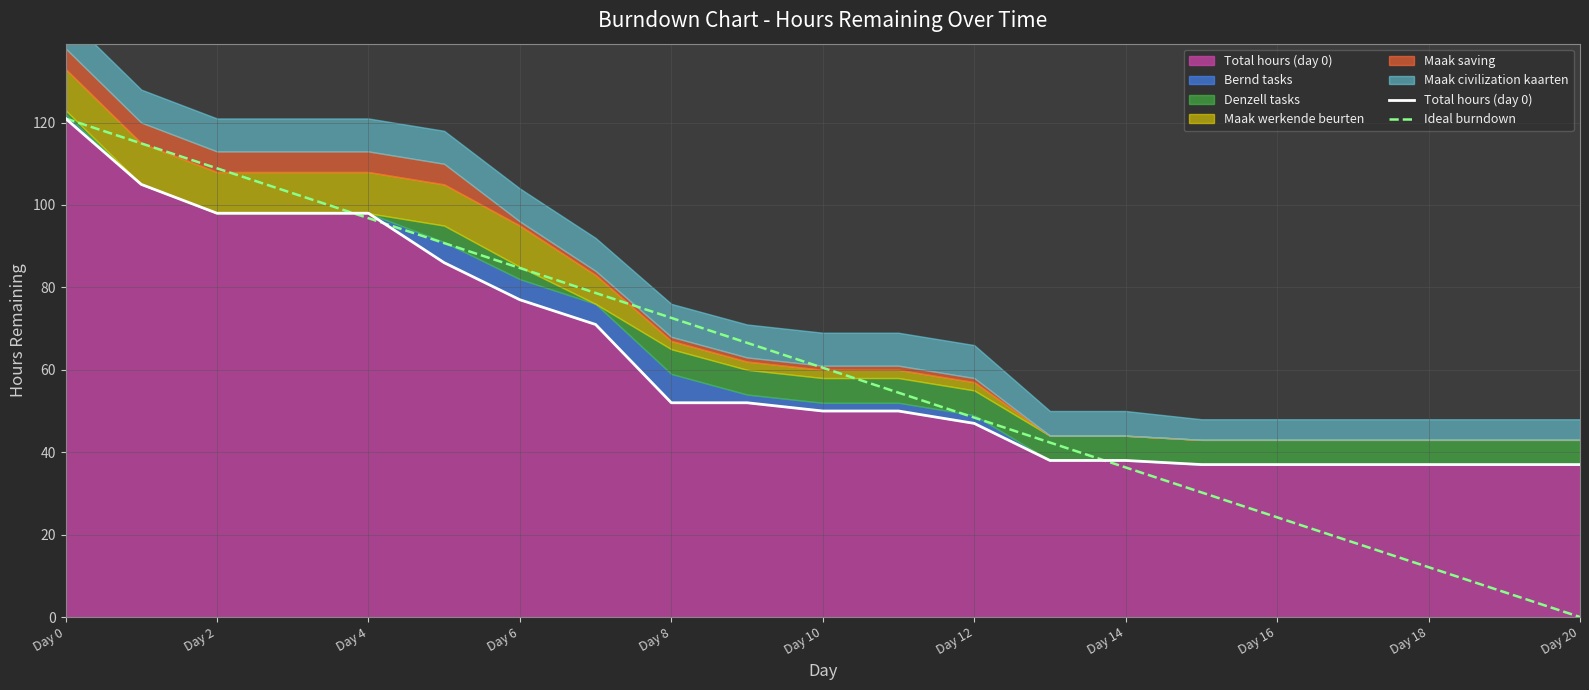

Does the chart display data point markers on the line(s)?

No